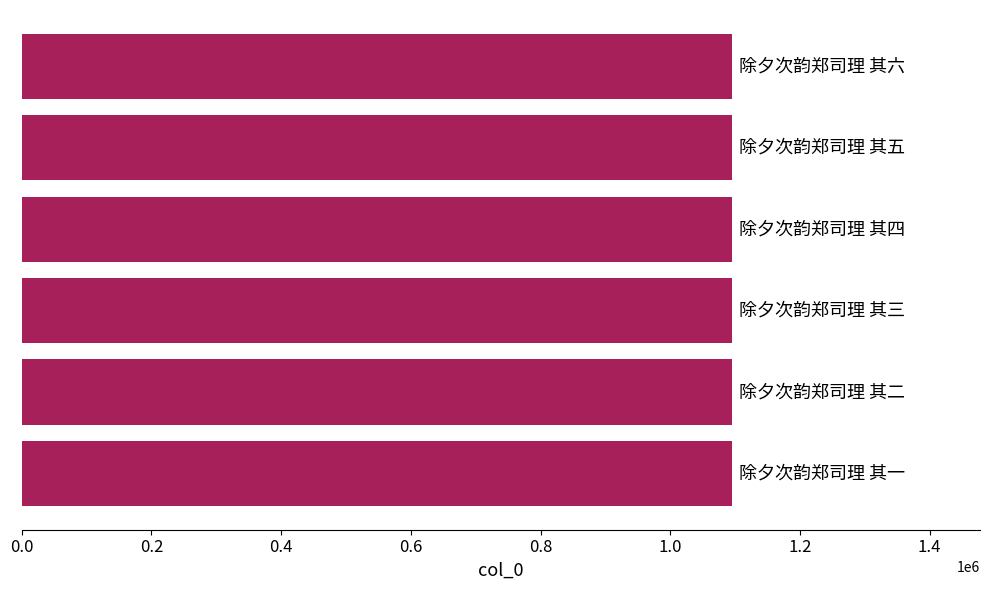

What is the sum of all values?

6567831